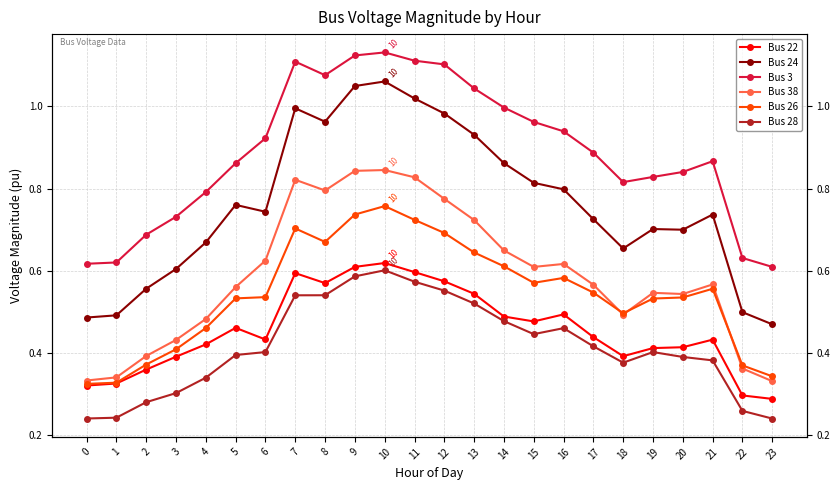

What is the value of the Bus 22 point at the 24th from the left?

0.3